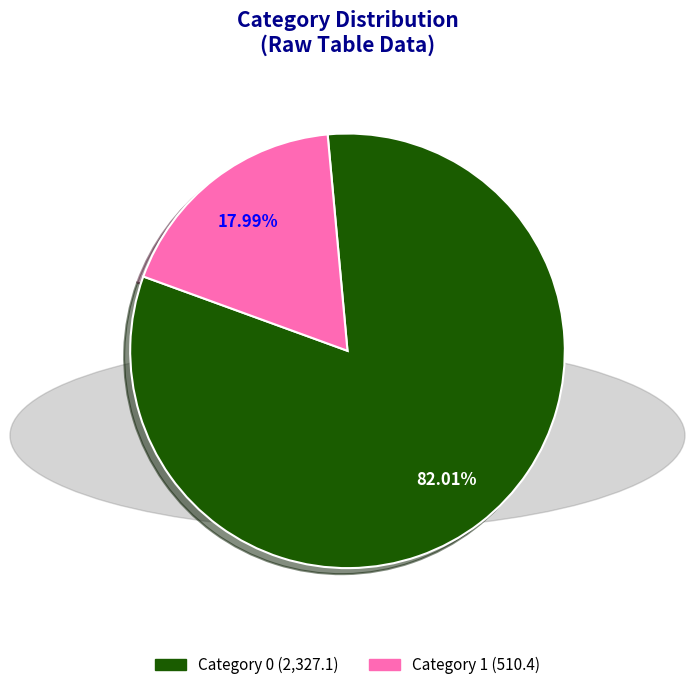

Is there a majority slice in this chart?

Yes